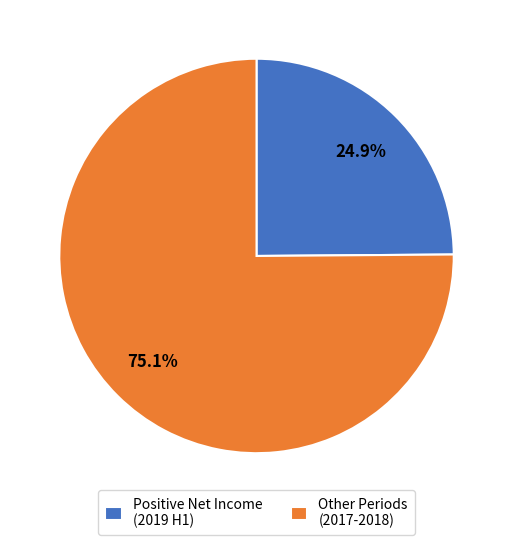

Does Other Periods (2017-2018) represent more than half of the total?

Yes